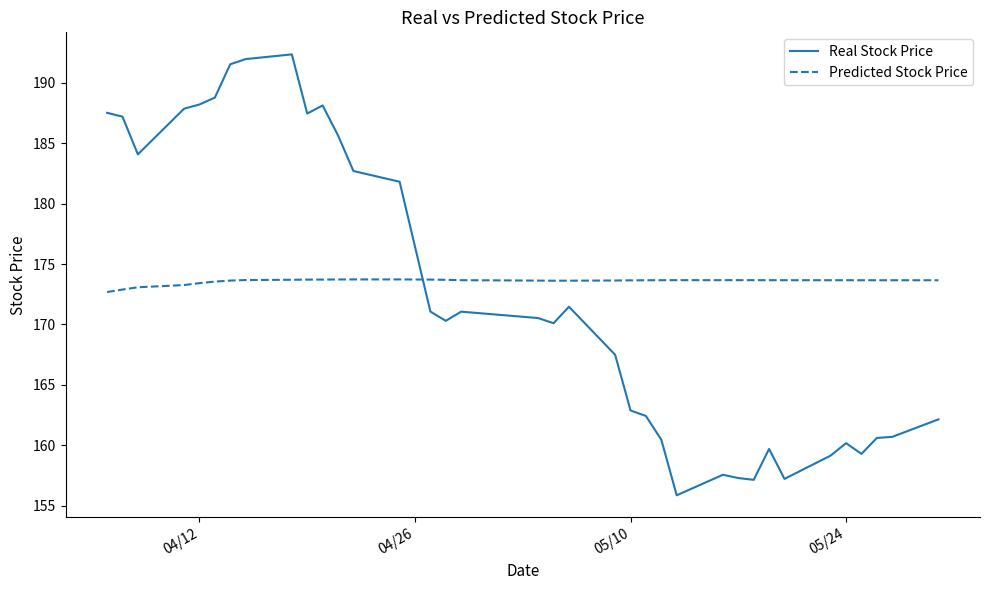

What is the difference between the maximum and minimum values in the Real Stock Price series?

36.5